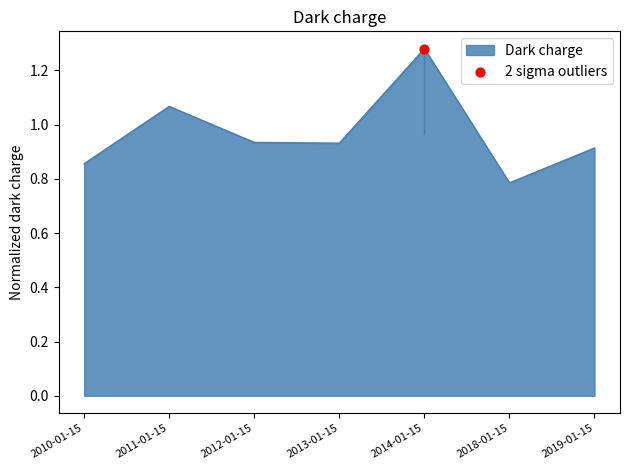

Which has a higher value, 2010-01-15 or 2011-01-15?

2011-01-15